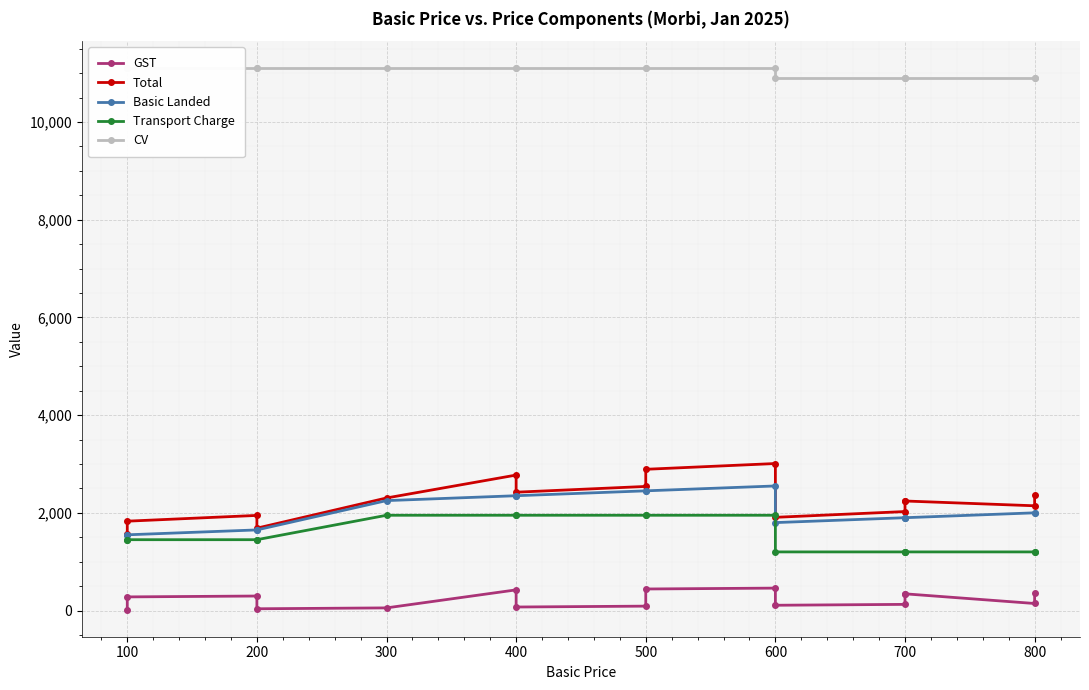

How many data points in Total are less than 2242?

7